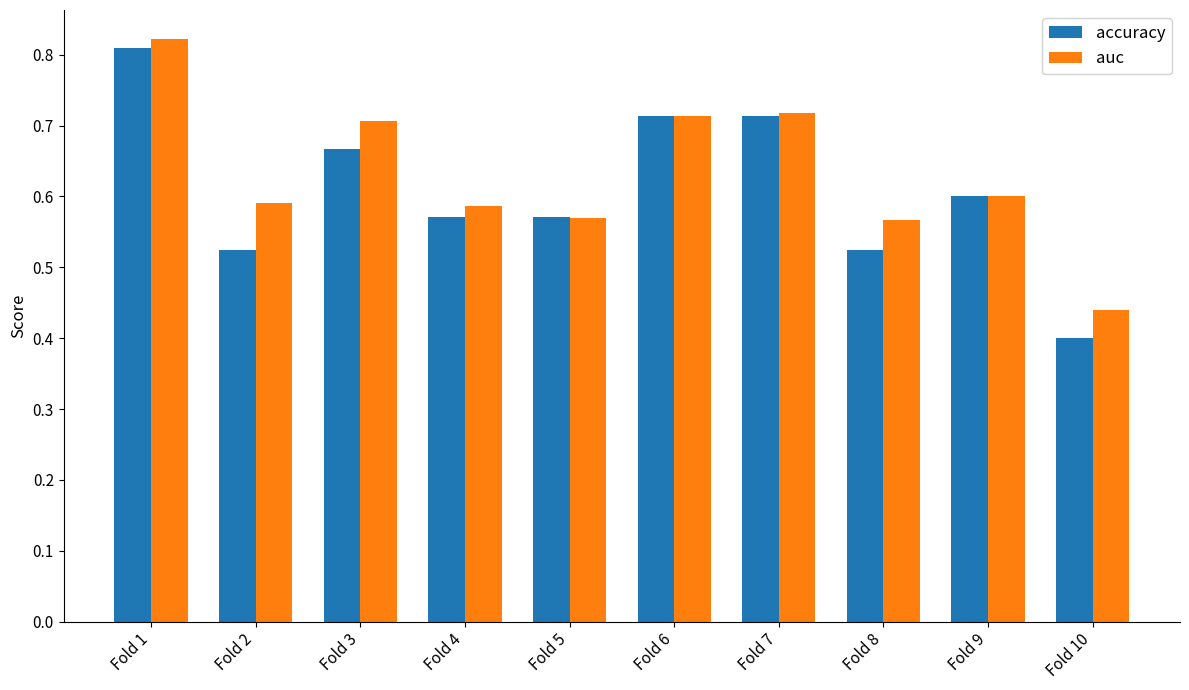

True or false: auc has a value of 0.9 at Fold 2.

False